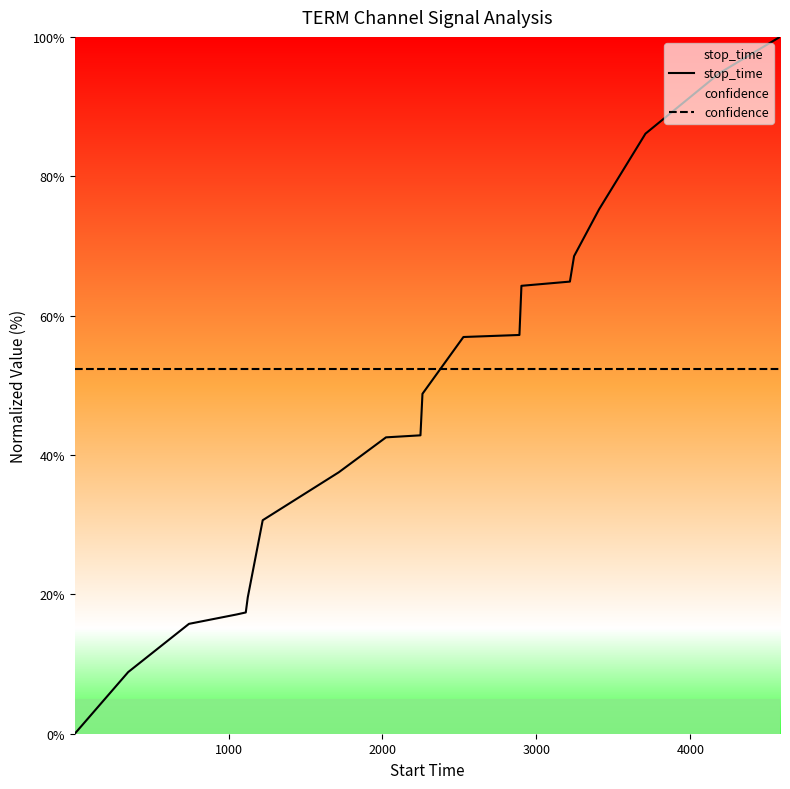

Which series has the largest total across all categories?

confidence